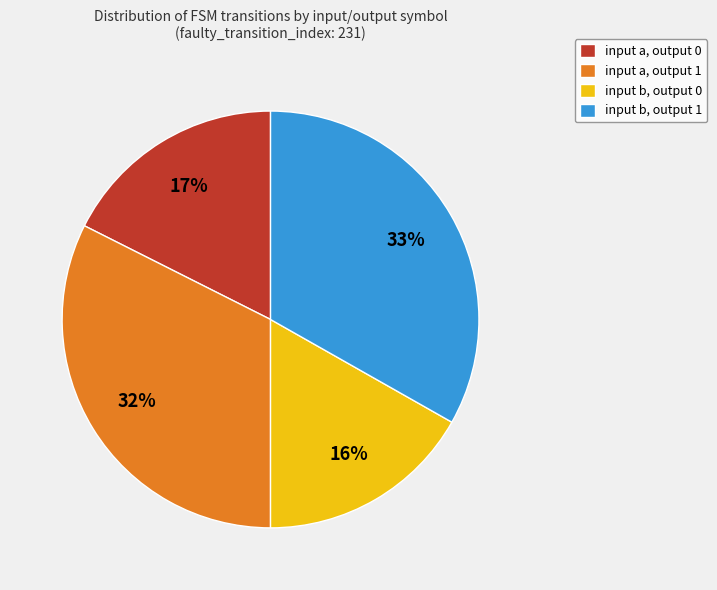

What is the largest slice in the pie chart?

output_symbol = 1 (input b)